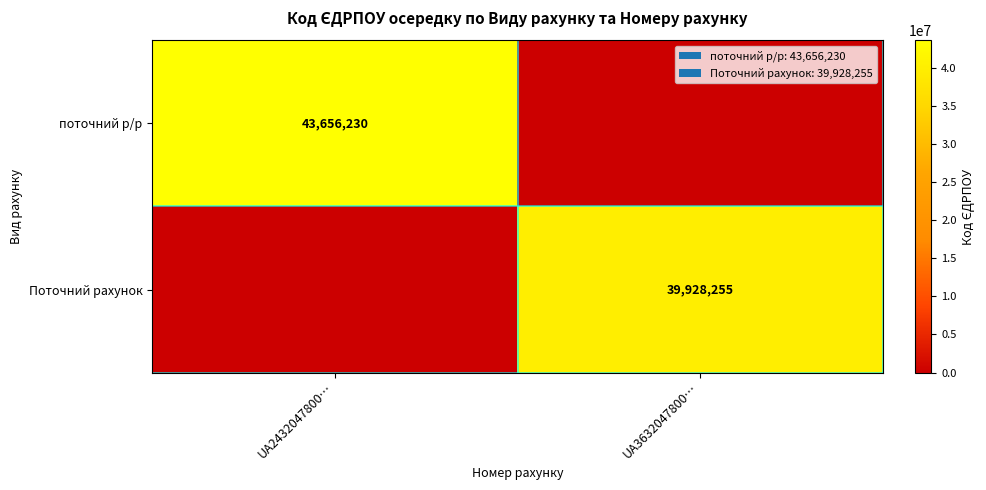

Between UA2432047800… and UA3632047800…, which series saw the biggest shift?

поточний р/р